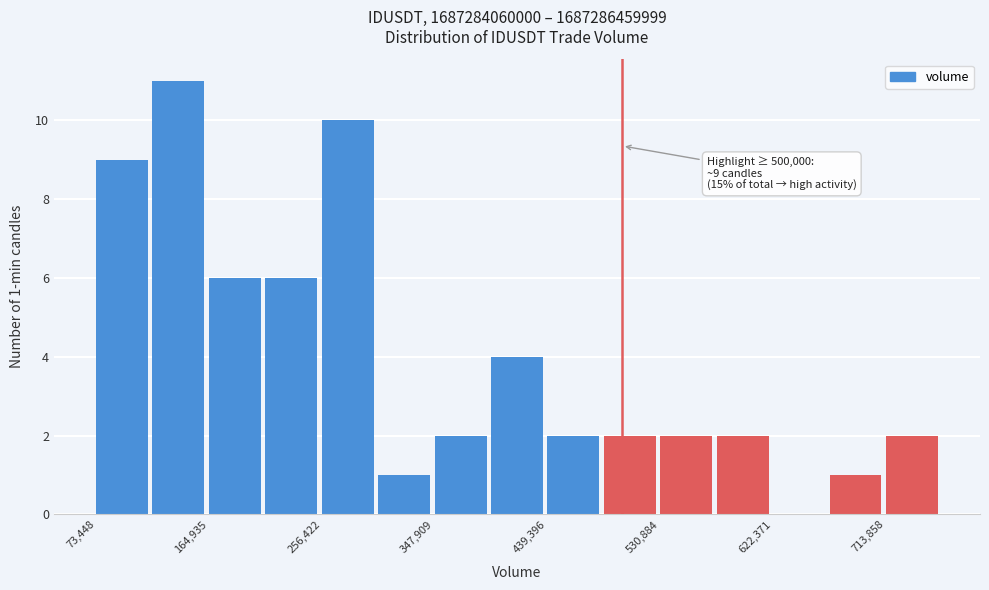

Which range on the x-axis has the tallest bar?

120000 to 160000